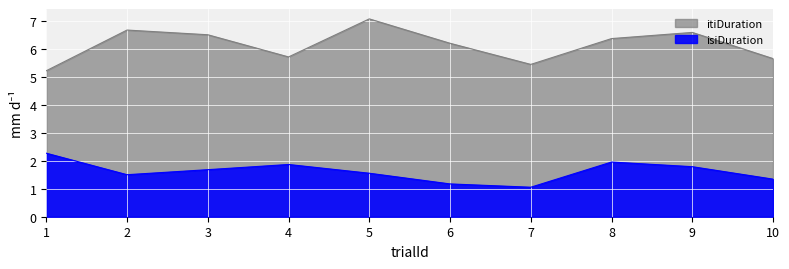

Does the chart display data point markers on the line(s)?

No